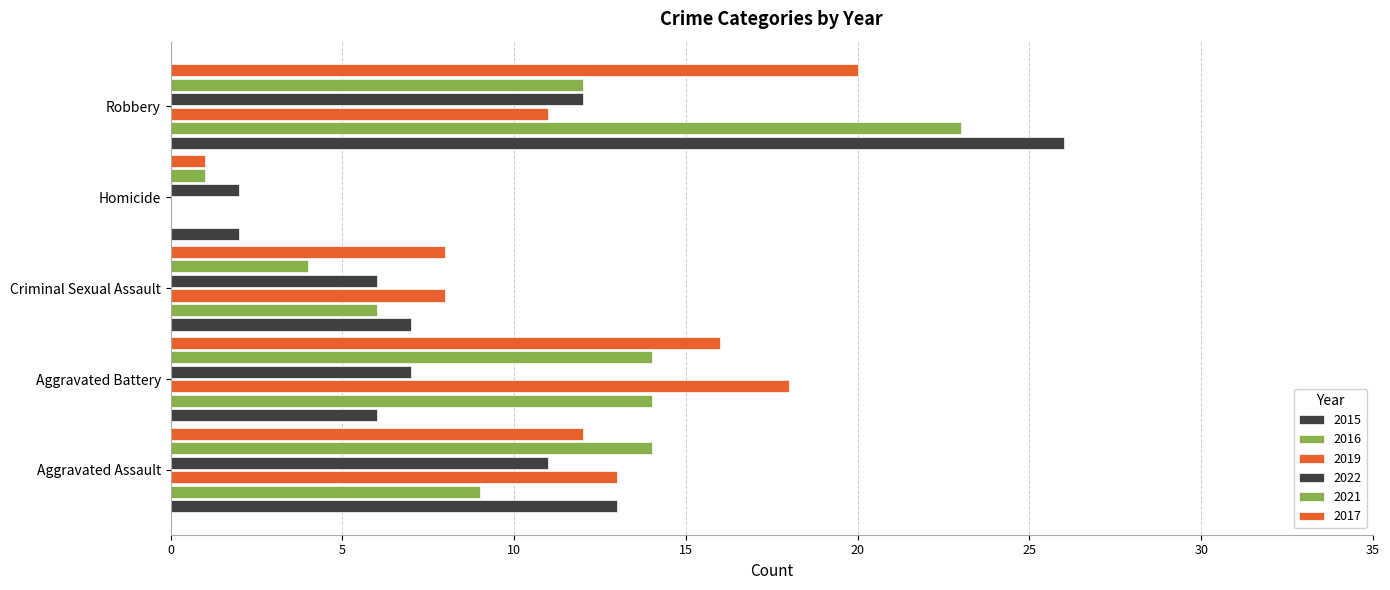

Count the number of data series in this chart.

6